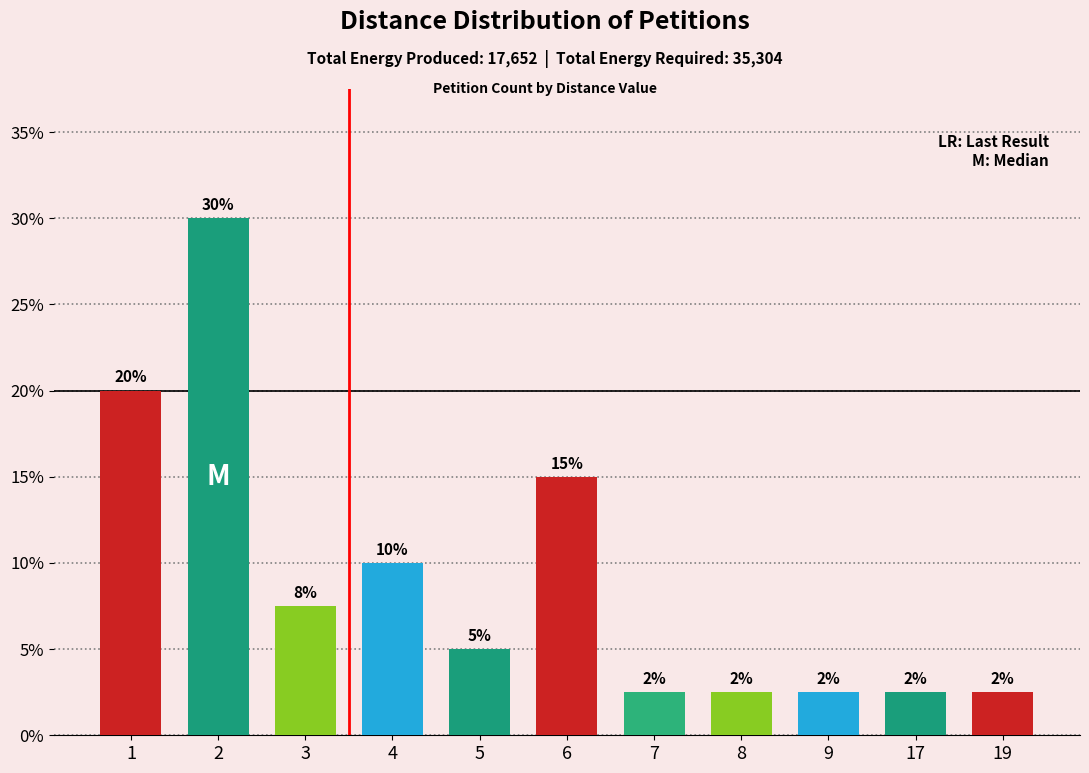

List the labels in order of value, smallest first.

7, 8, 9, 17, 19, 5, 3, 4, 6, 1, 2